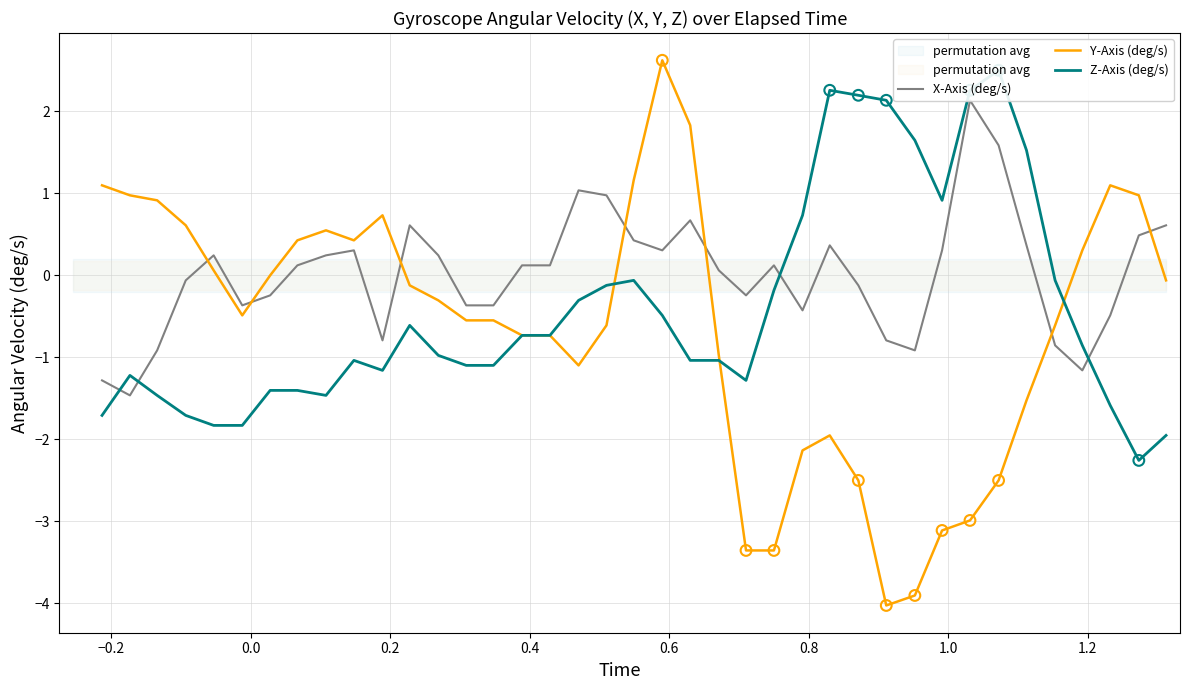

At how many categories does at least one series exceed 0?

33